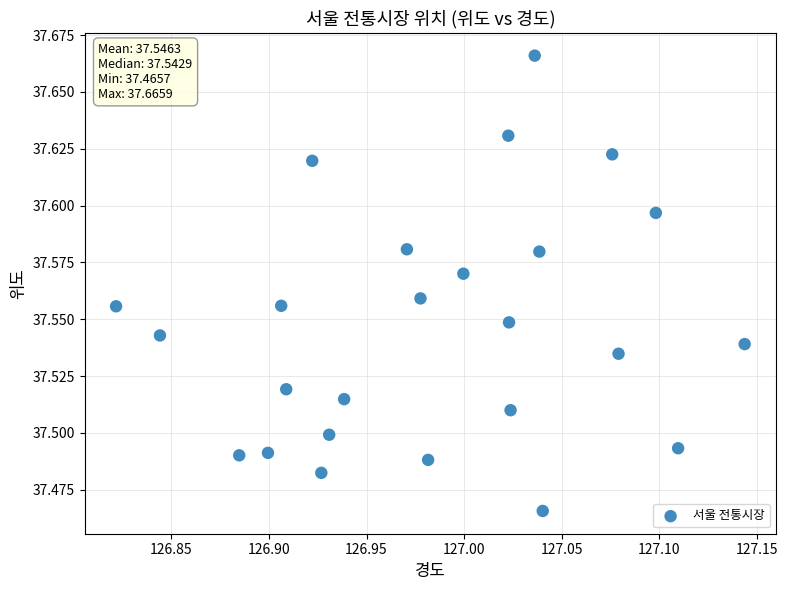

What is the range of X values (max minus min)?

0.3